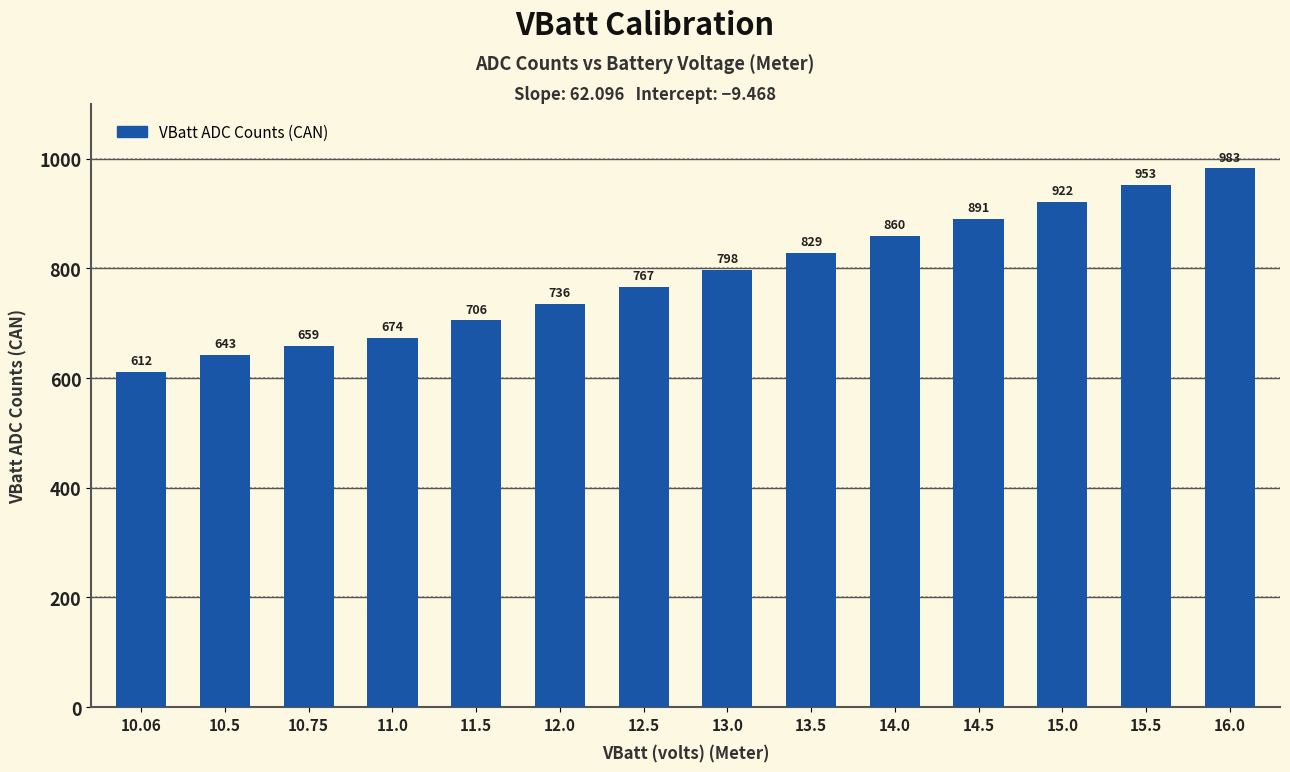

What position from the right is 10.5?

13